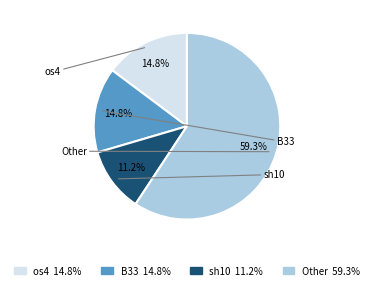

Combined, do sh10 11.2% and Other 59.3% account for over 50%?

Yes